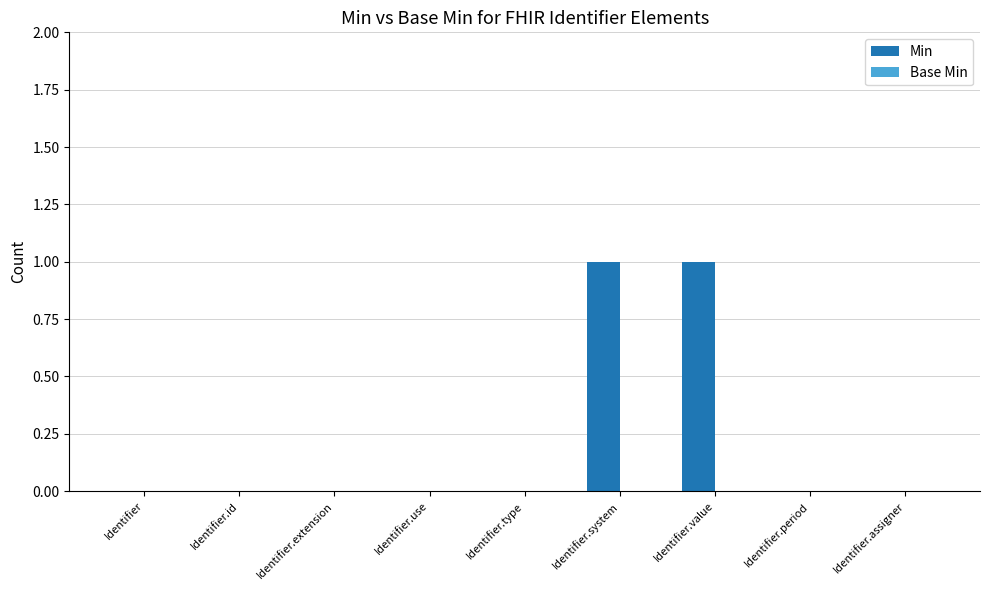

Which has a higher value, Identifier.system or Identifier.type?

Identifier.system